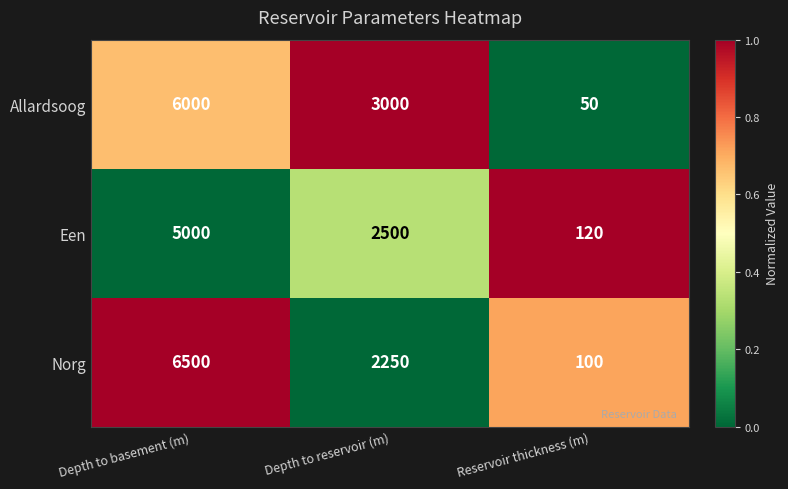

The value of Norg at Reservoir thickness (m) is 100. True or false?

True